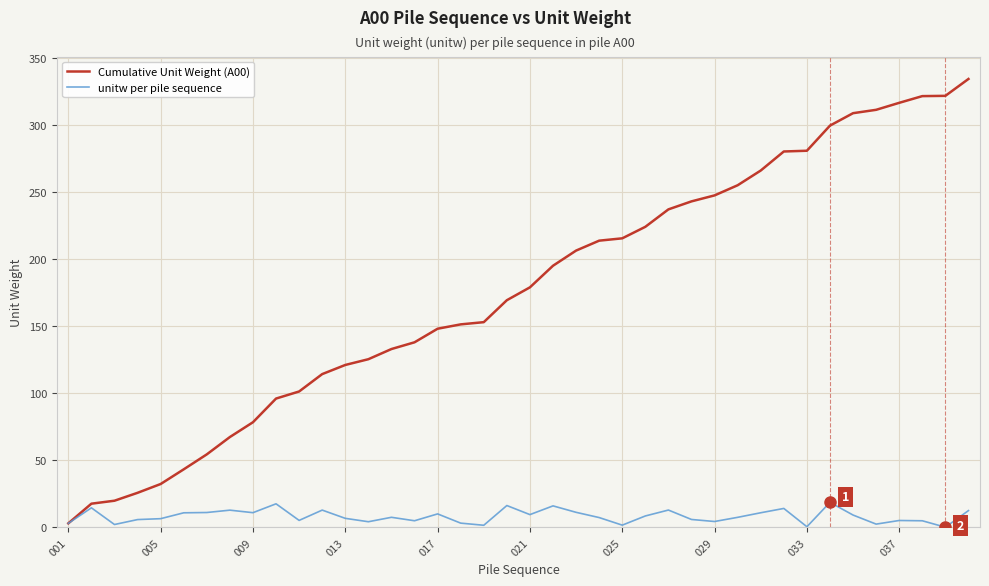

Rank the series by their average value, from lowest to highest.

unitw per pile sequence, Cumulative Unit Weight (A00)